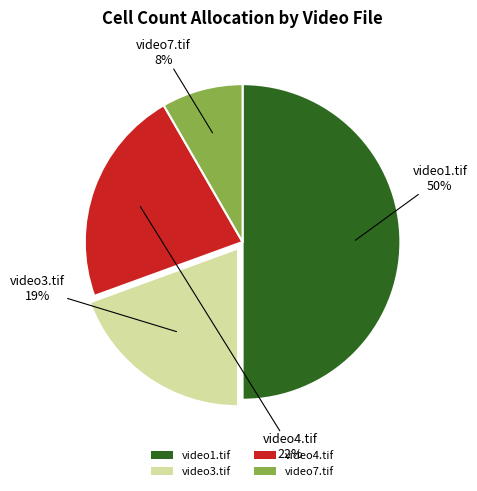

Is it true that video3.tif is 34% of the pie?

False